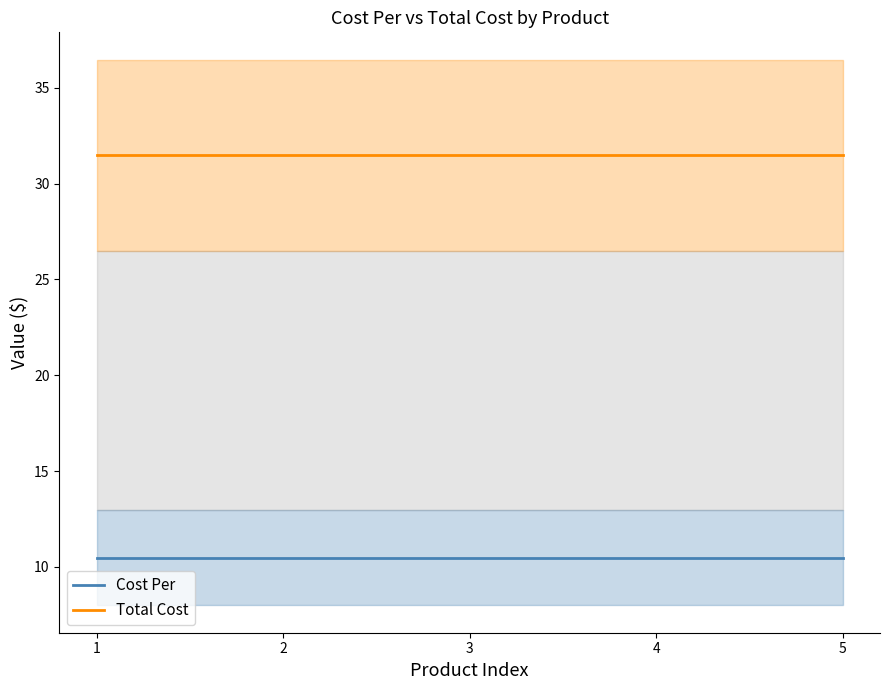

Reading left to right, list all the values displayed in this chart.

Cost Per: 10.5	10.5	10.5	10.5	10.5
Total Cost: 31.5	31.5	31.5	31.5	31.5